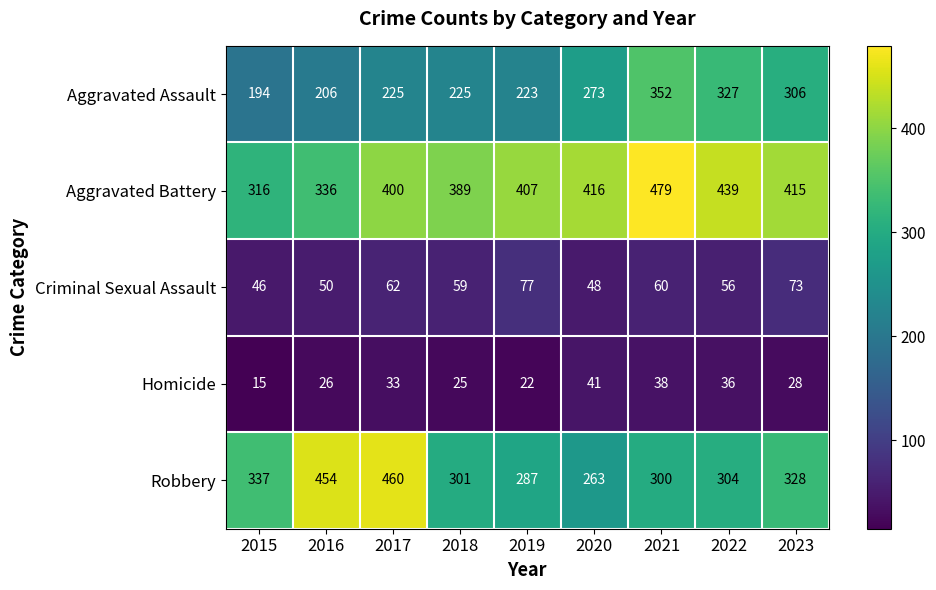

Which series changed the most between 2020 and 2021?

Aggravated Assault